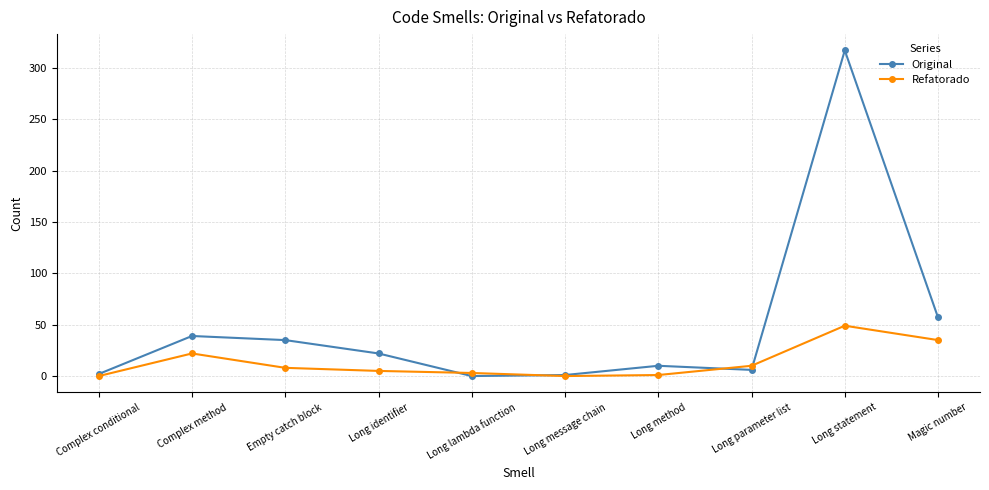

True or false: Refatorado has more than 0 interior local peaks.

True